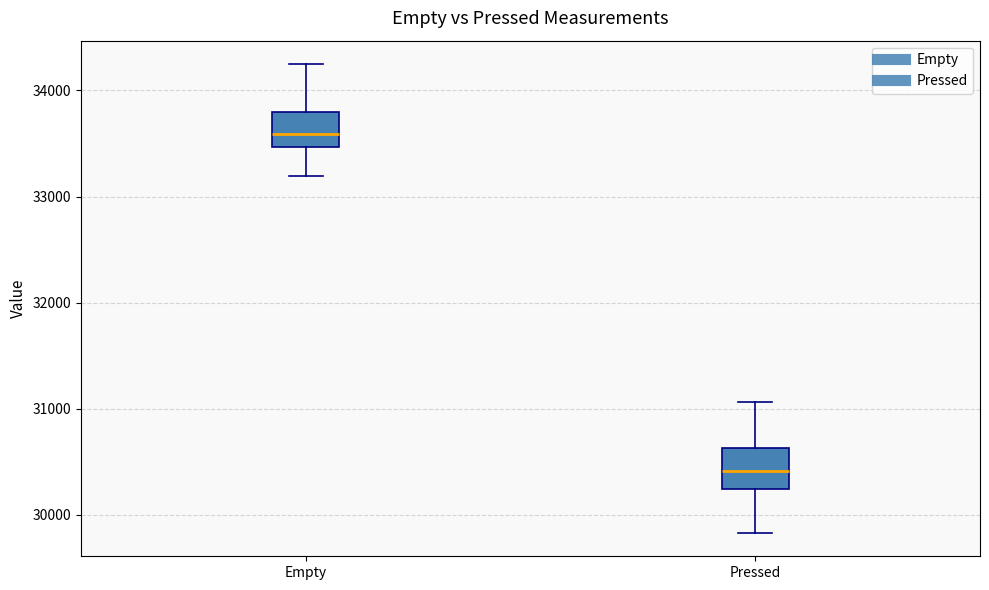

Reading left to right, read every box against the y-axis: the position of its median line, the range the box covers, and the ends of its whiskers. The values are not printed on the chart, so give them approximately, as read against the axis.

Empty: median 33600, box 33500 to 33800, whiskers 33200 to 34200
Pressed: median 30400, box 30200 to 30600, whiskers 29800 to 31100